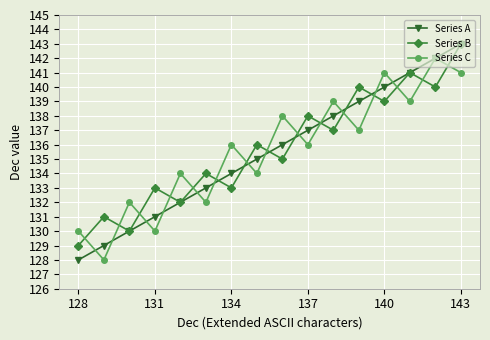

What is the value of the Series B point at the 5th from the left?

132